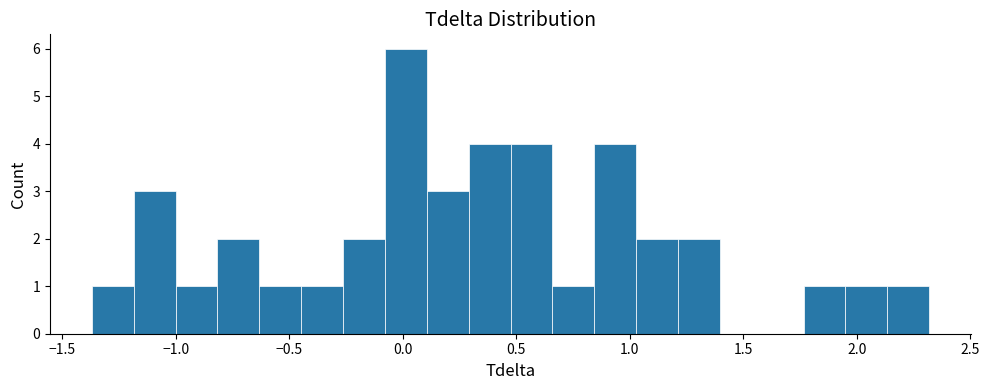

Read against the x-axis, roughly where is the centre of the tallest bar?

0.00